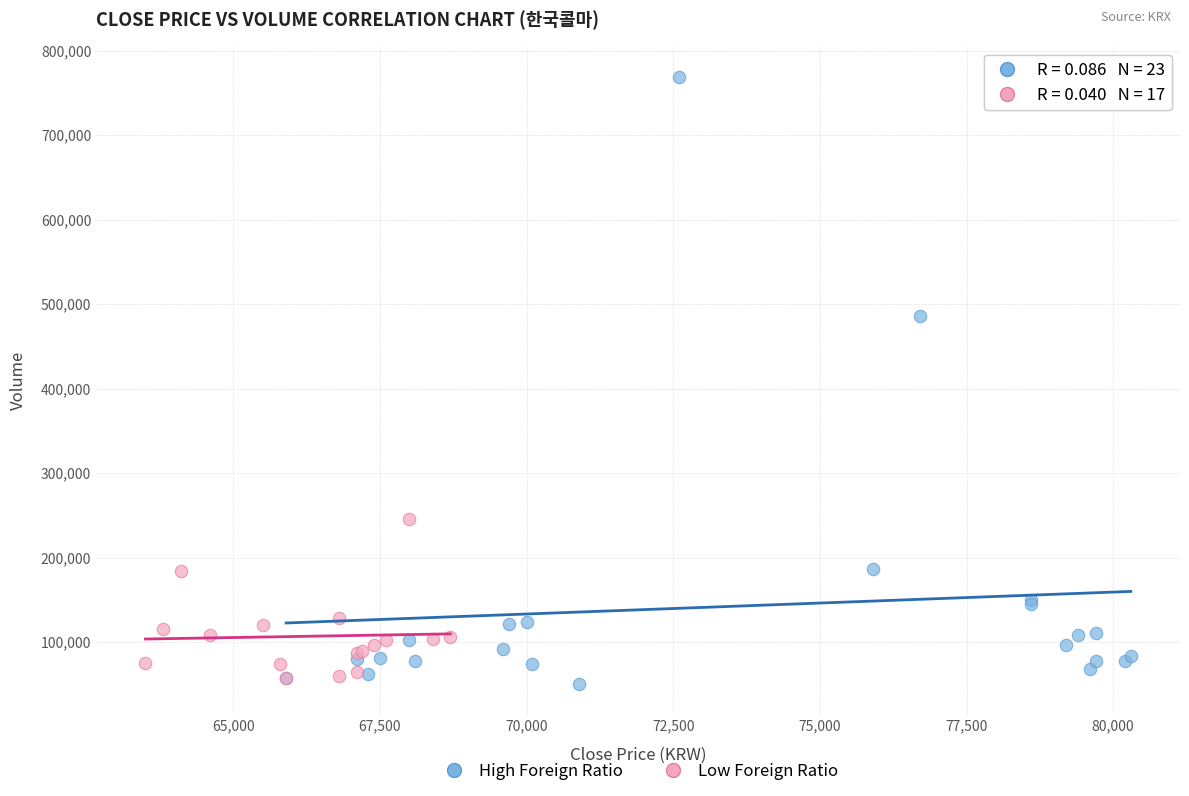

Which series contains the lowest Y value?

High Foreign Ratio